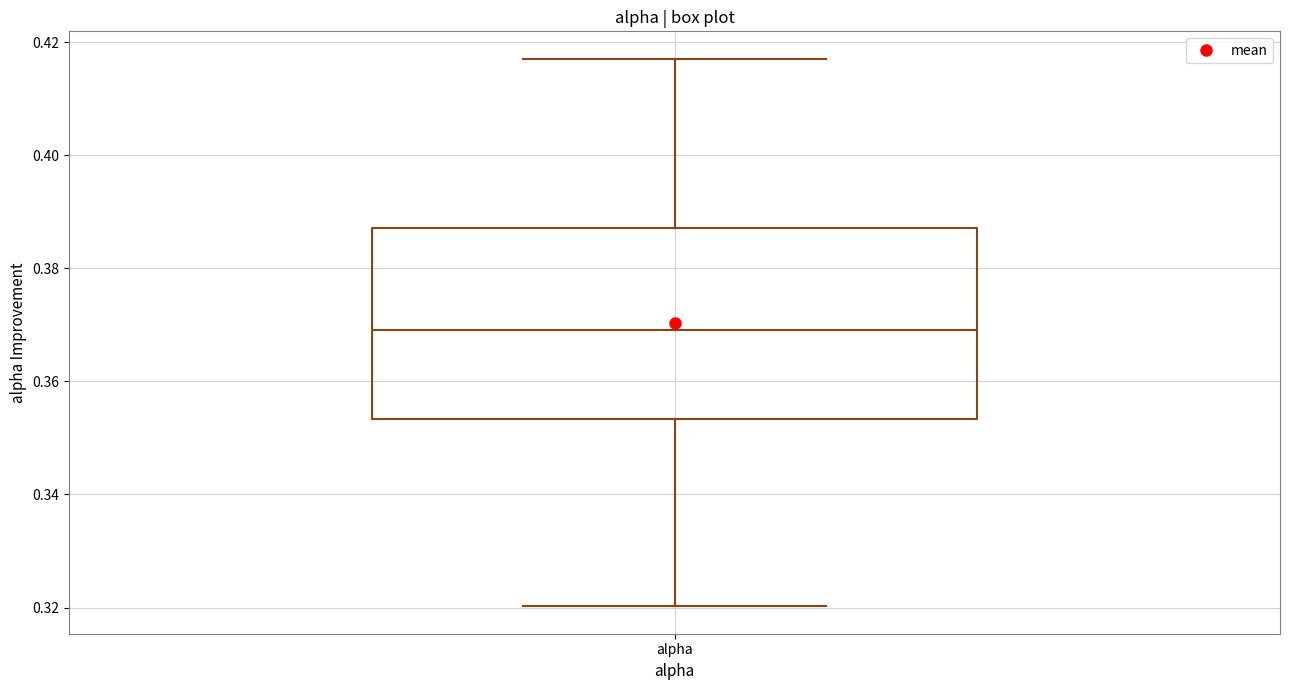

Transcribe this box plot: give where the median line is, the range the box spans, and where the two whiskers end, as read against the y-axis. The values are not printed on the chart, so give them approximately, as read against the axis.

median 0.370, box 0.354 to 0.388, whiskers 0.320 to 0.418